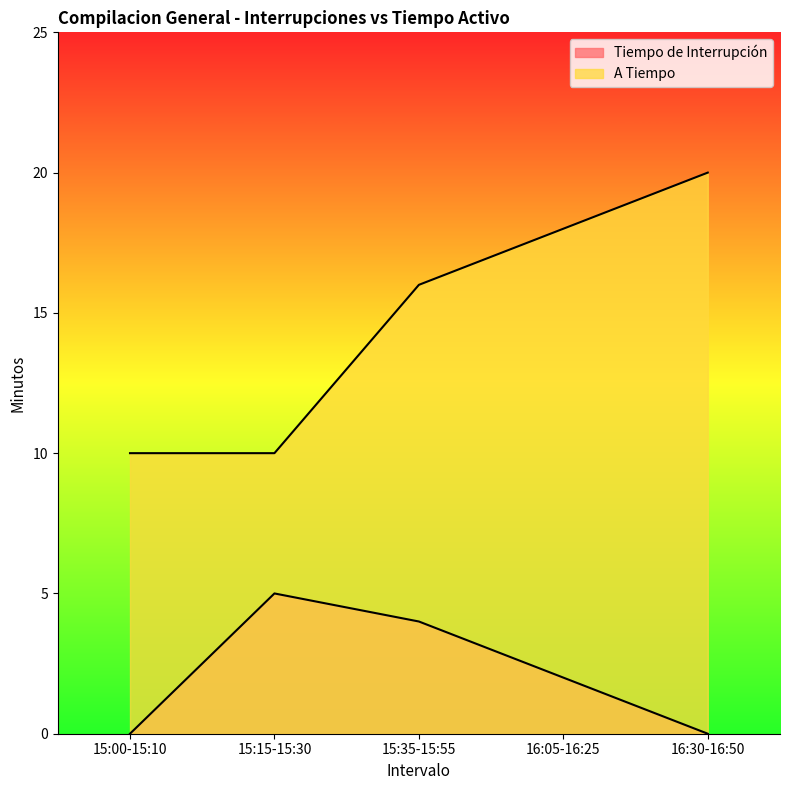

Which series has the largest range (max minus min)?

A Tiempo